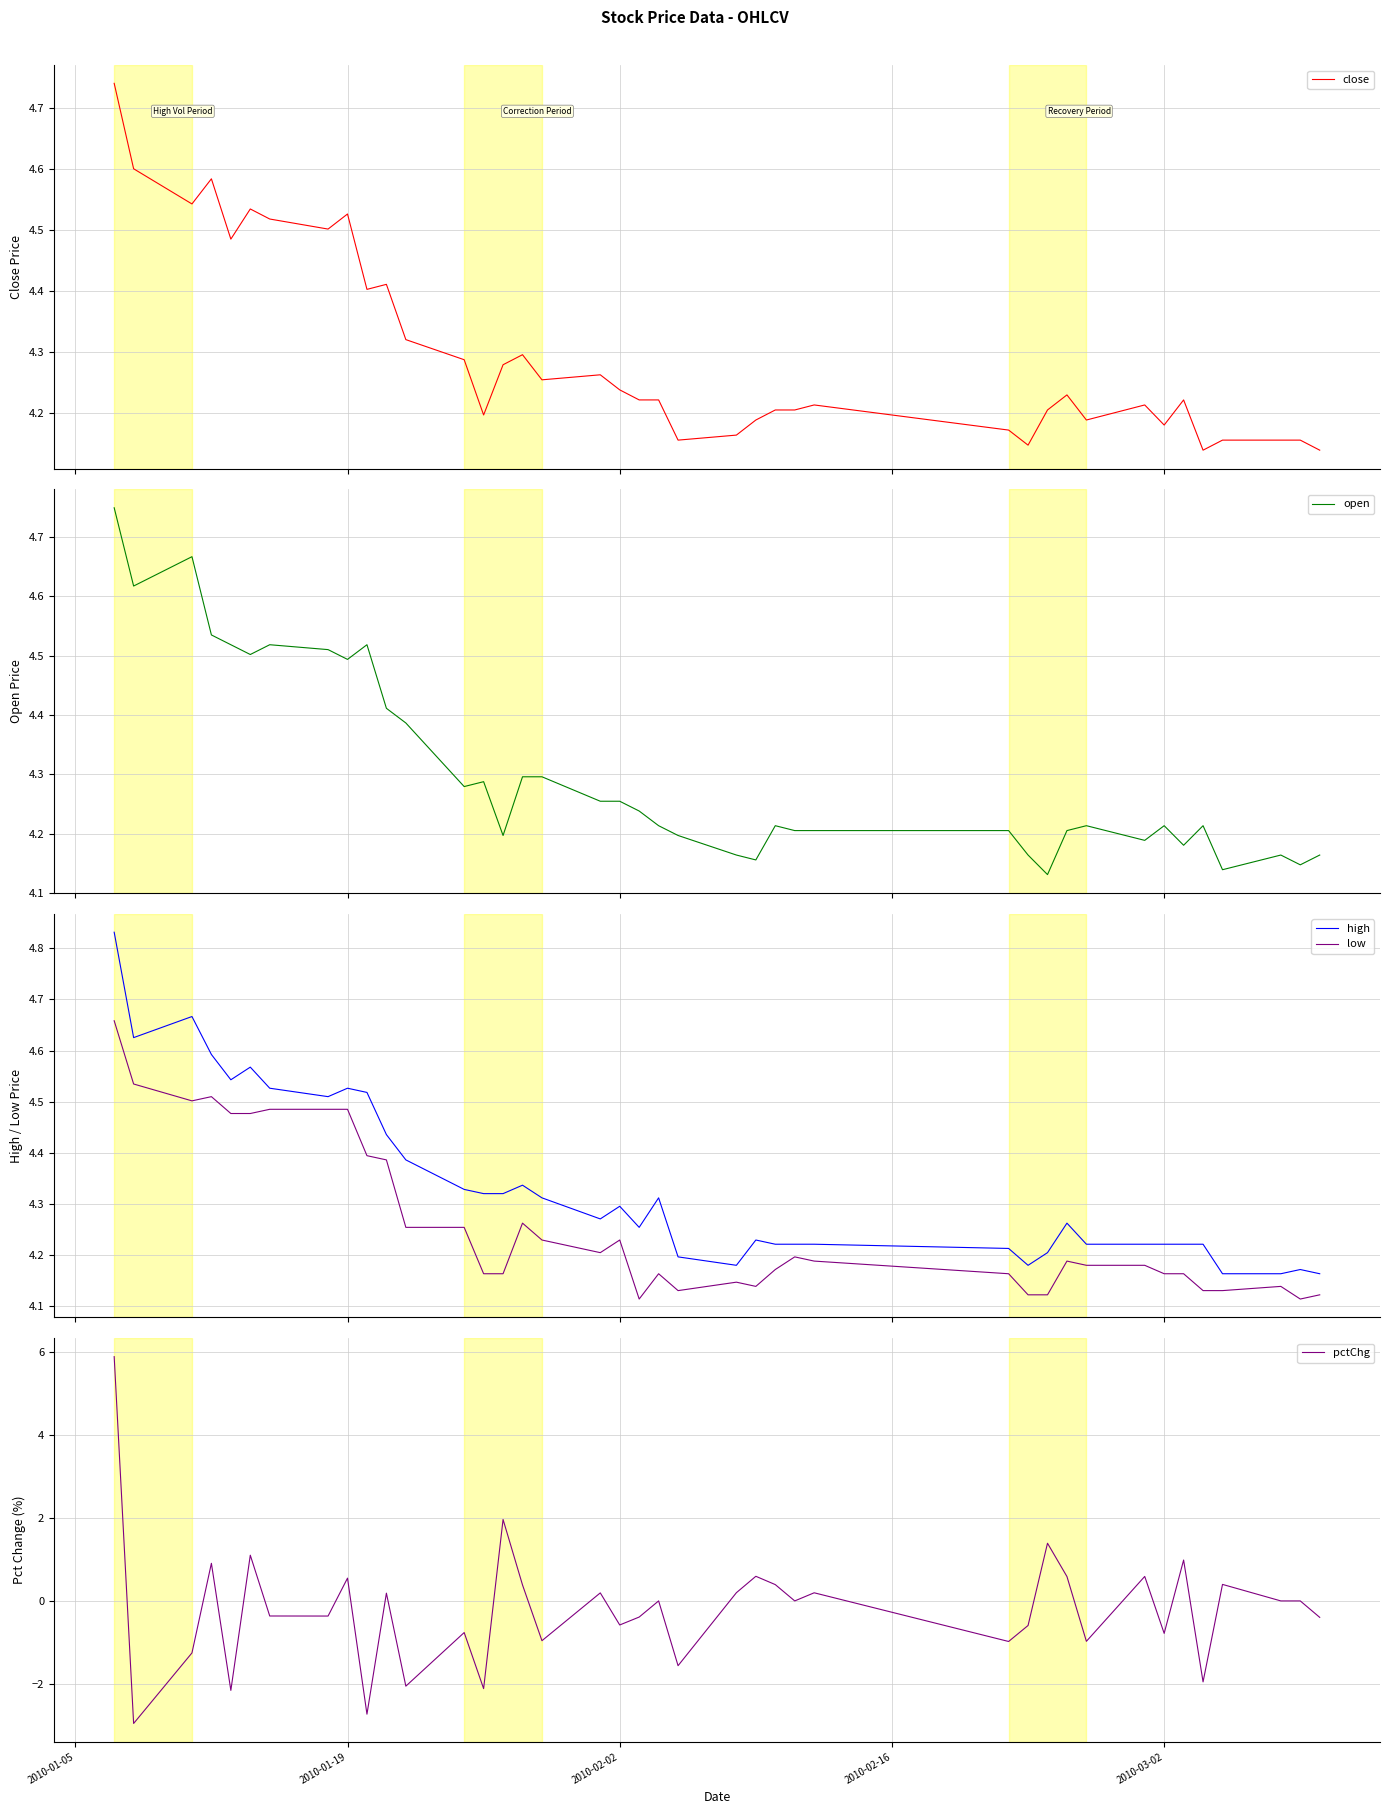

How many interior local valleys does the high series have?

7